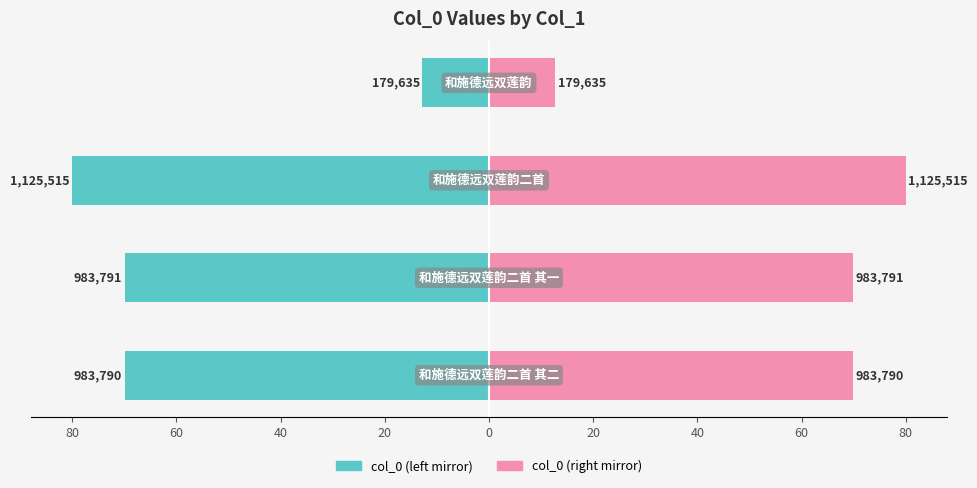

Reading left to right, list all the values displayed in this chart.

col_0 (left): 80=-69.9	60=-69.9	40=-80.0	20=-12.8
col_0 (right): 80=69.9	60=69.9	40=80.0	20=12.8